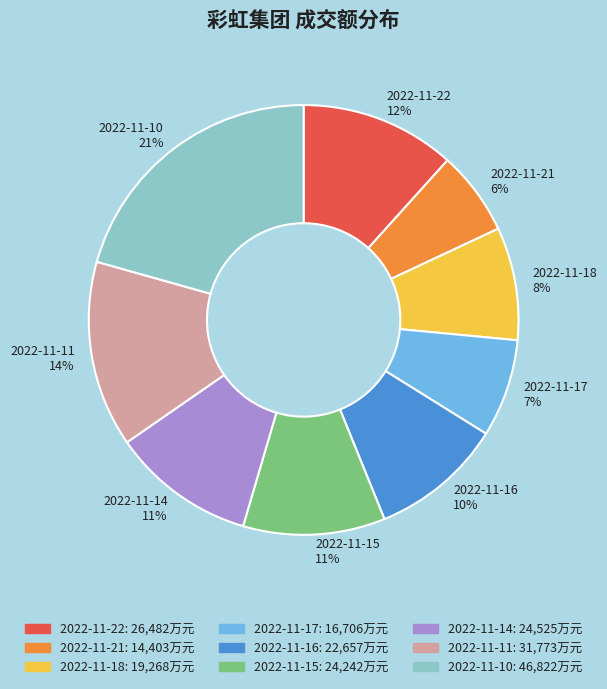

To the nearest percent, what is the difference between the 2022-11-14 and 2022-11-22 slice percentages?

1%